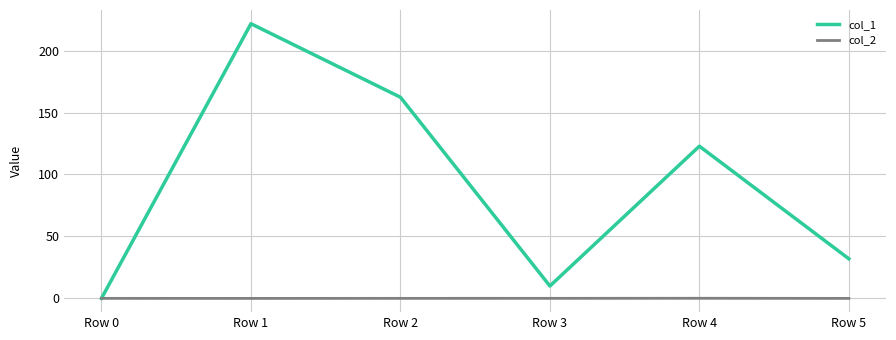

List the series in order of their peak value, lowest first.

col_2, col_1